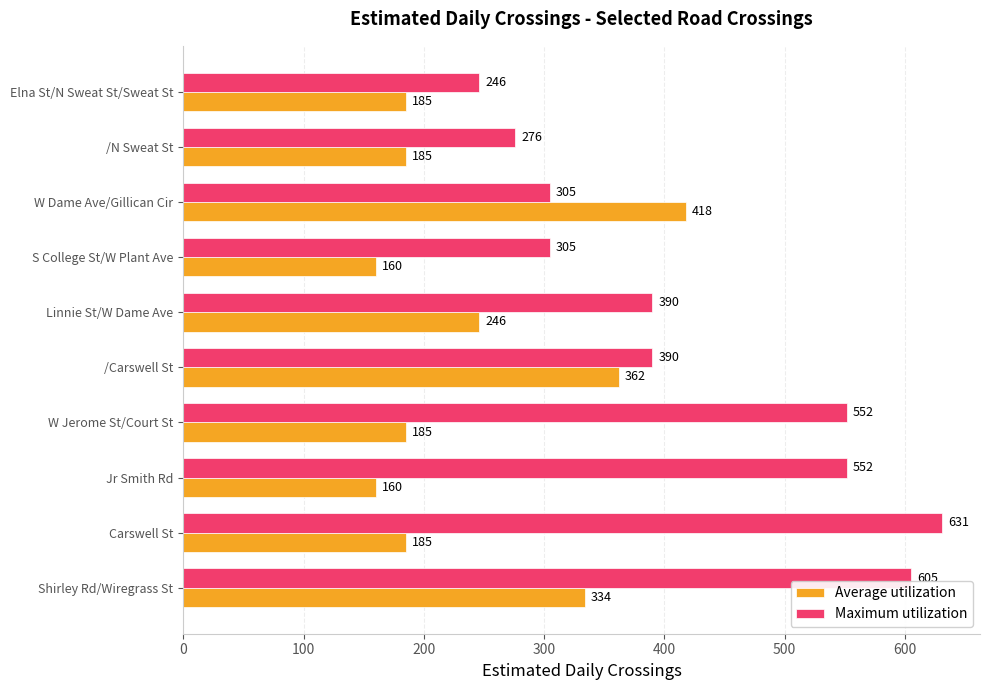

Which series has the largest range (max minus min)?

Maximum utilization